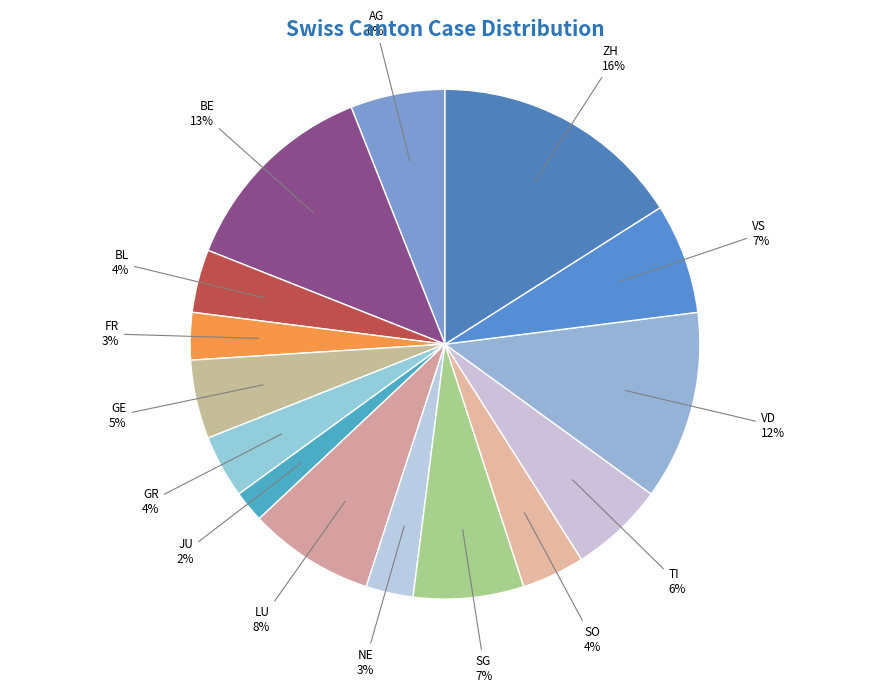

How many segments does this pie chart have?

15